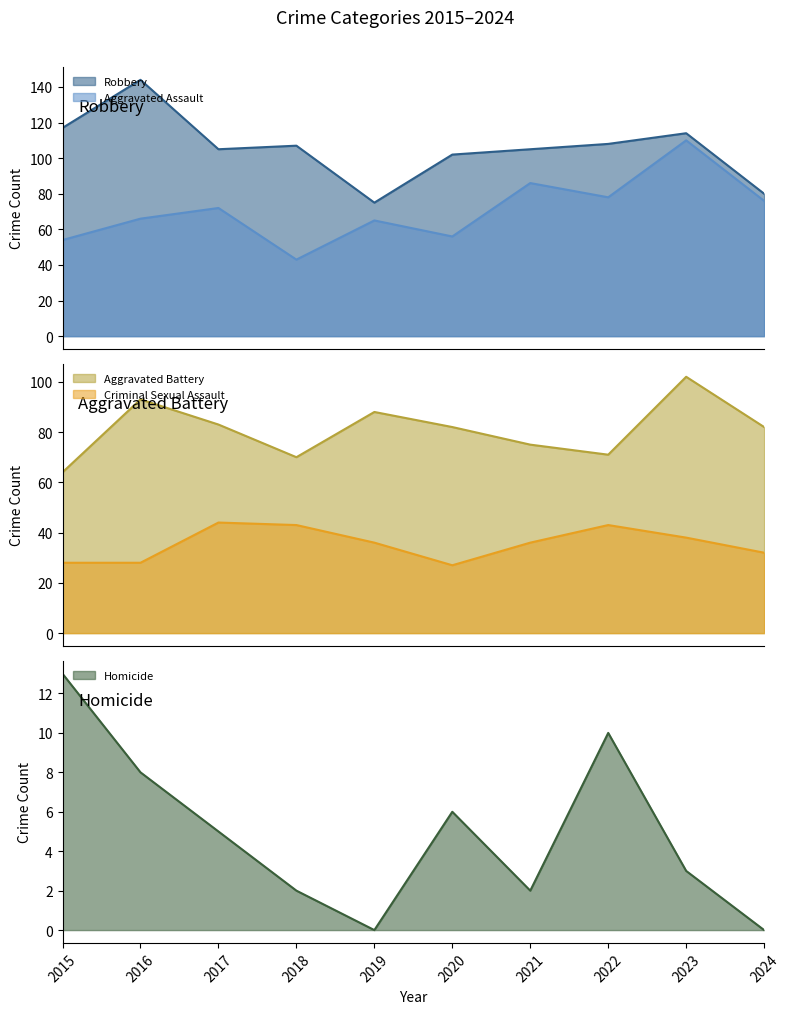

Which series has the largest total across all categories?

Robbery